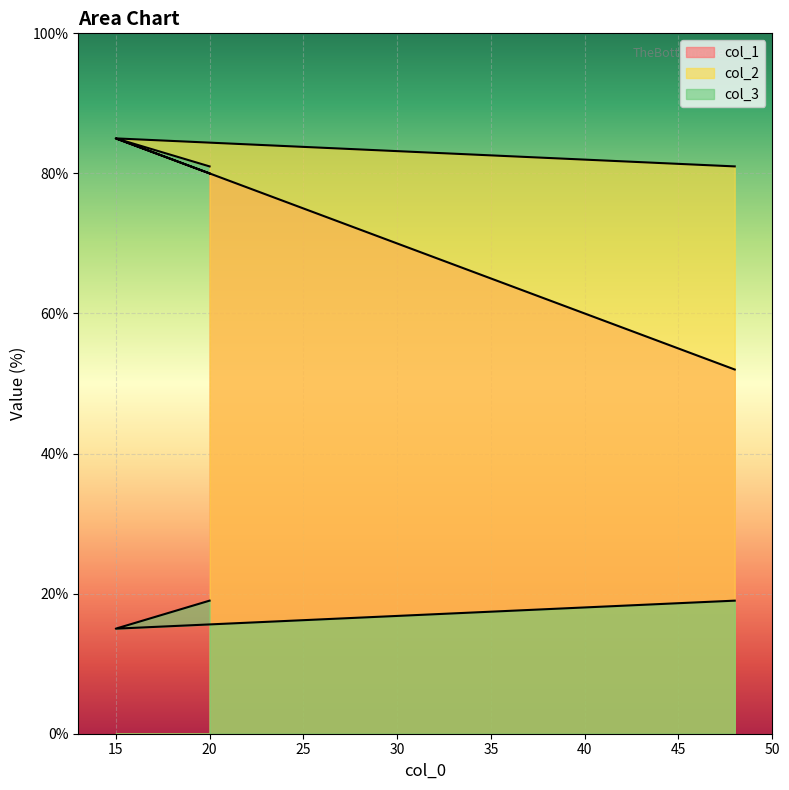

How many lines are shown in the chart?

3